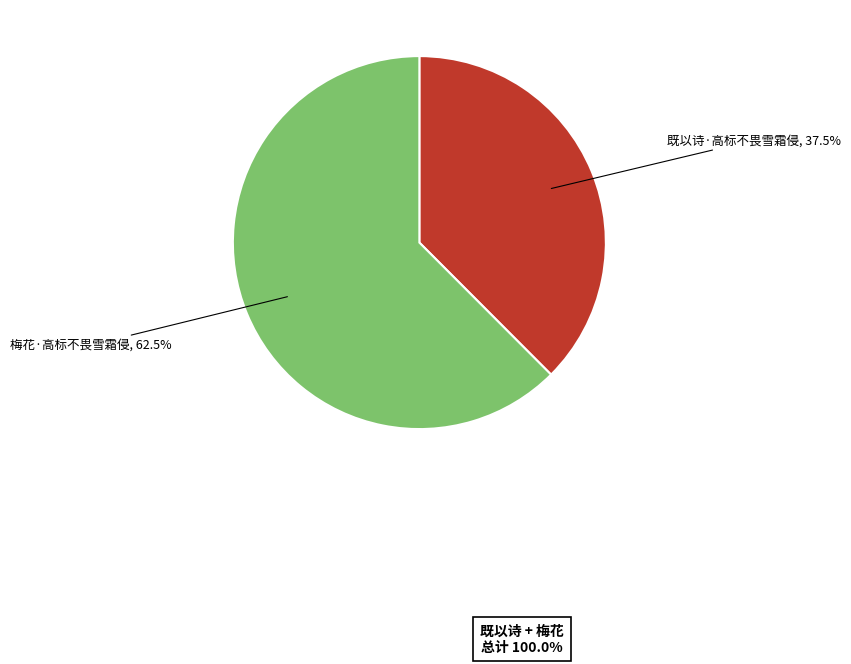

To the nearest percent, what is the difference between the largest and smallest slice percentages?

25%